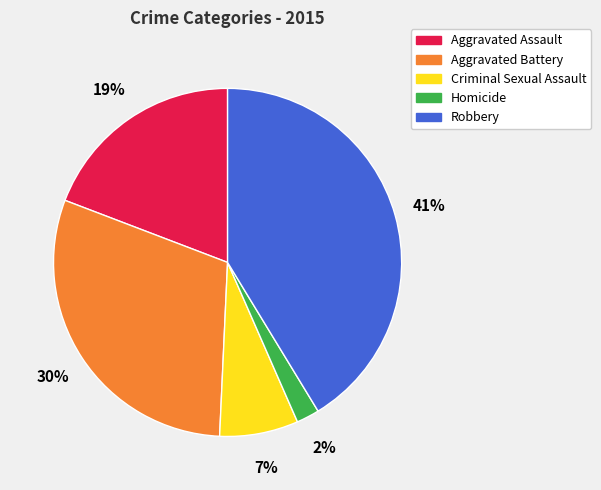

To the nearest percent, what is the difference between the largest and smallest slice percentages?

39%